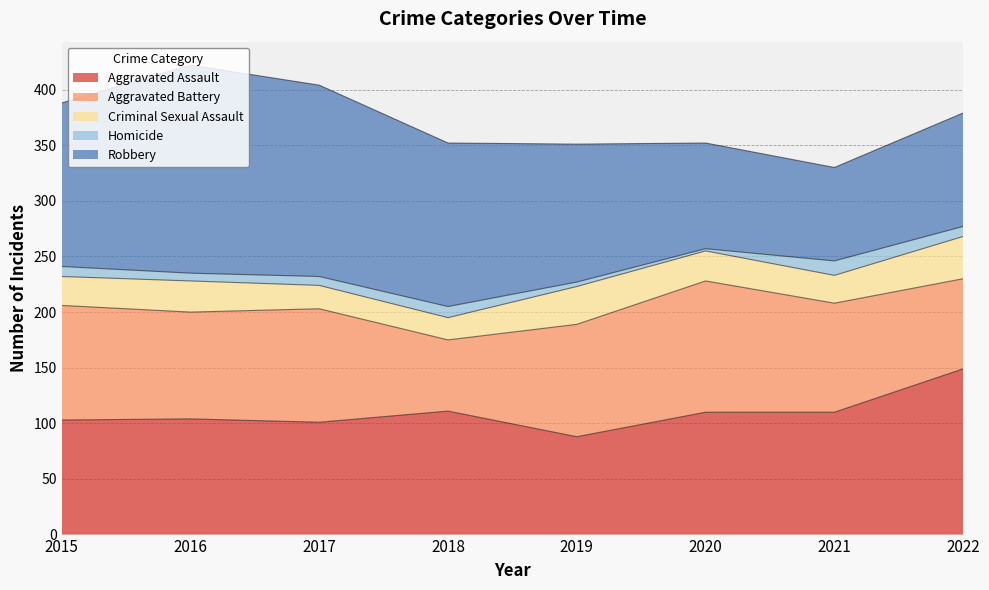

At which label is Aggravated Battery closest to 91?

2016